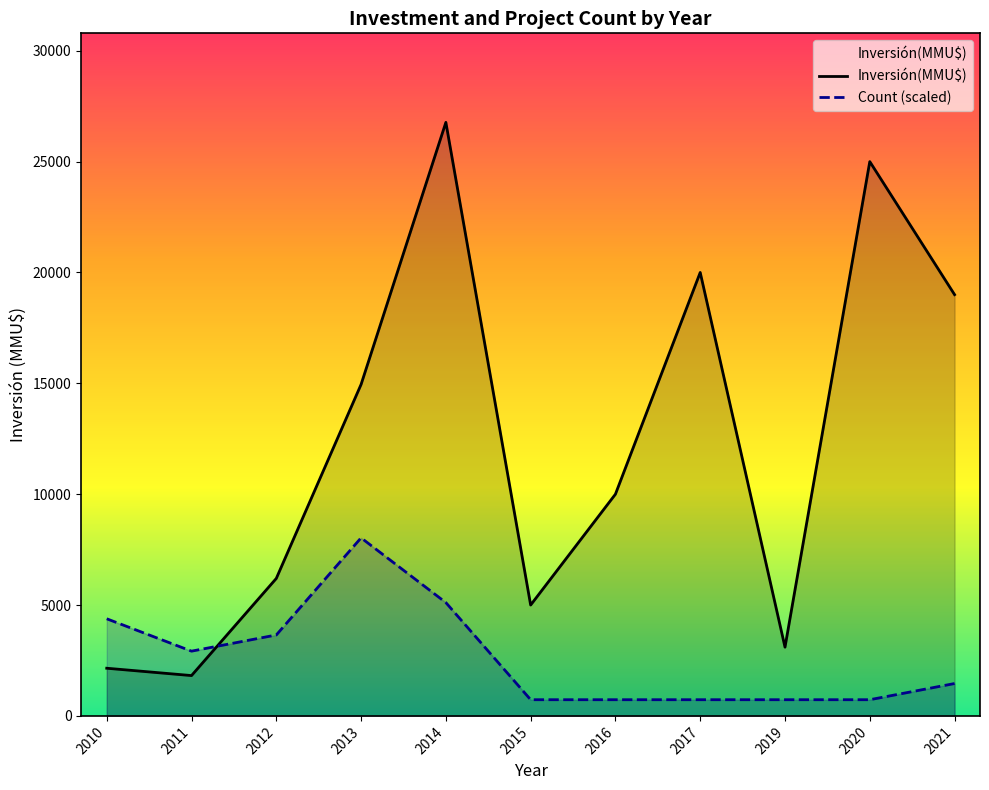

Which series has the widest spread of values?

Inversión(MMU$)